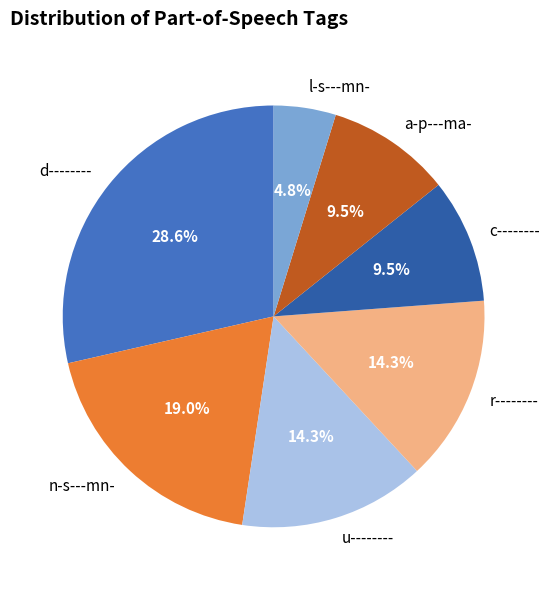

To the nearest percent, what is the average slice percentage?

14%